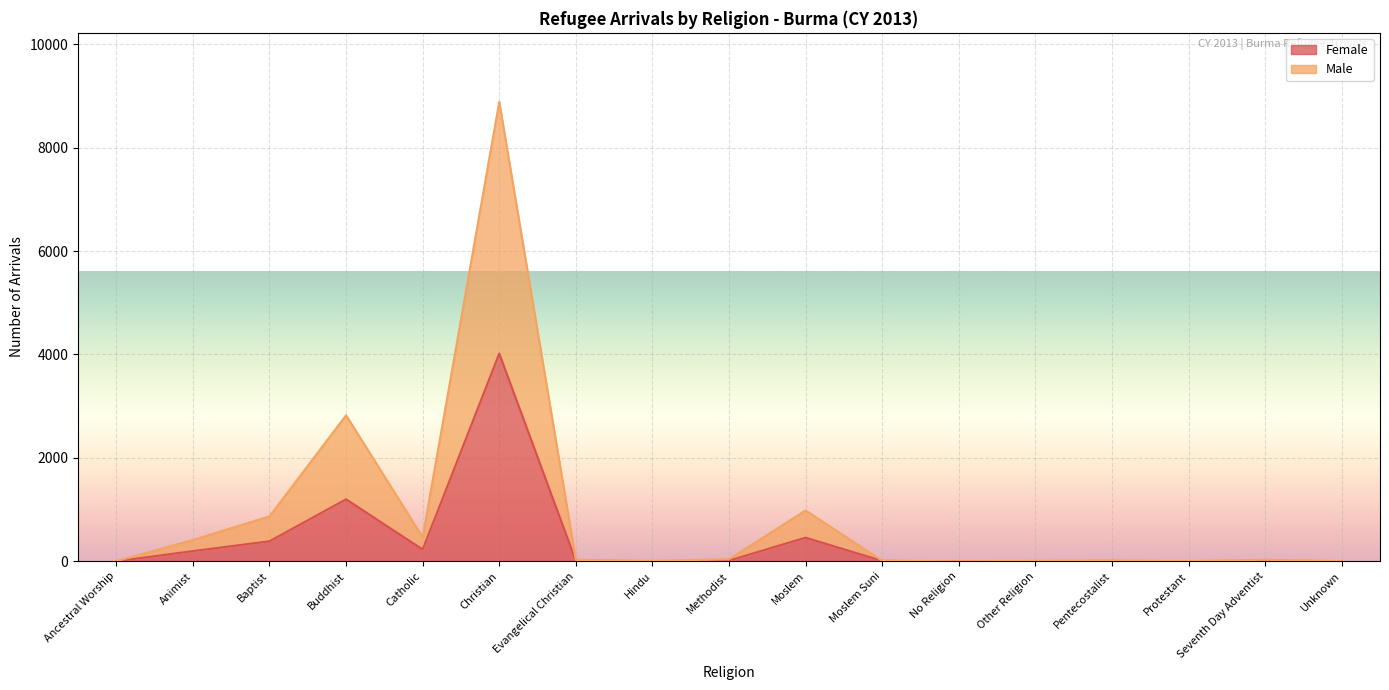

True or false: Male and Female cross at least once.

False